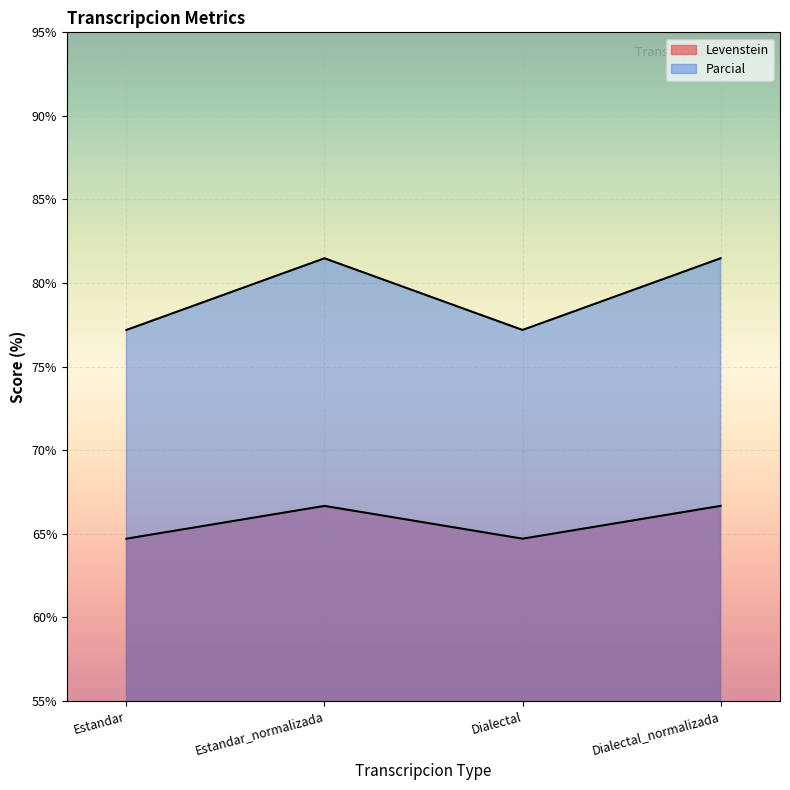

True or false: Parcial and Levenstein intersect in this chart.

False